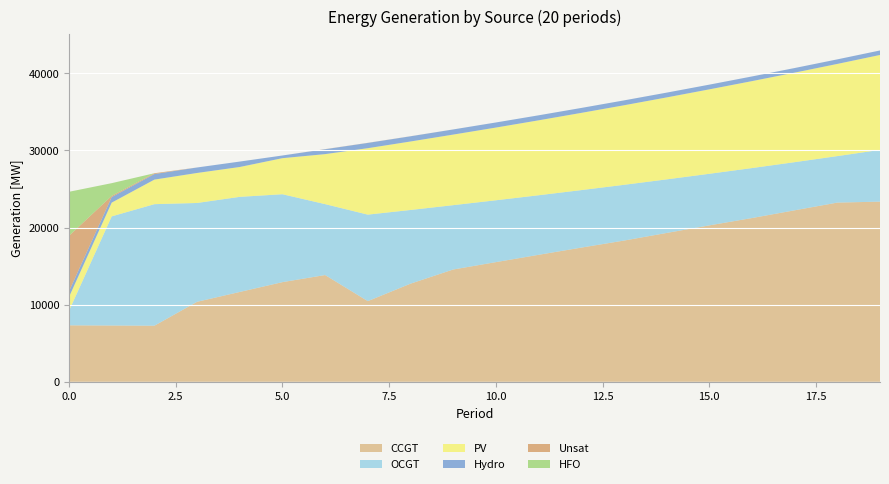

Reading left to right, extract all data points from this chart.

CCGT: 7323	7299	7274	10374	11650	12922	13843	10461	12723	14561	15516	16463	17398	18310	19297	20280	21233	22235	23235	23361
OCGT: 1891	14150	15758	12812	12330	11397	9193	11214	9555	8341	8019	7722	7455	7227	6947	6688	6478	6241	6027	6709
PV: 1791	1782	3183	3890	3871	4675	6484	8614	8878	9149	9427	9714	10012	10313	10625	10946	11272	11607	11951	12305
Hydro: 734	726	719	712	704	348	633	682	675	667	660	651	640	632	622	612	605	597	590	583
Unsat: 7192	151	108	0	0	0	14	14	9	2	0	0	0	1	0	0	1	1	1	1
HFO: 5705	1647	0	0	0	0	0	0	0	0	0	0	0	0	0	0	0	0	0	0